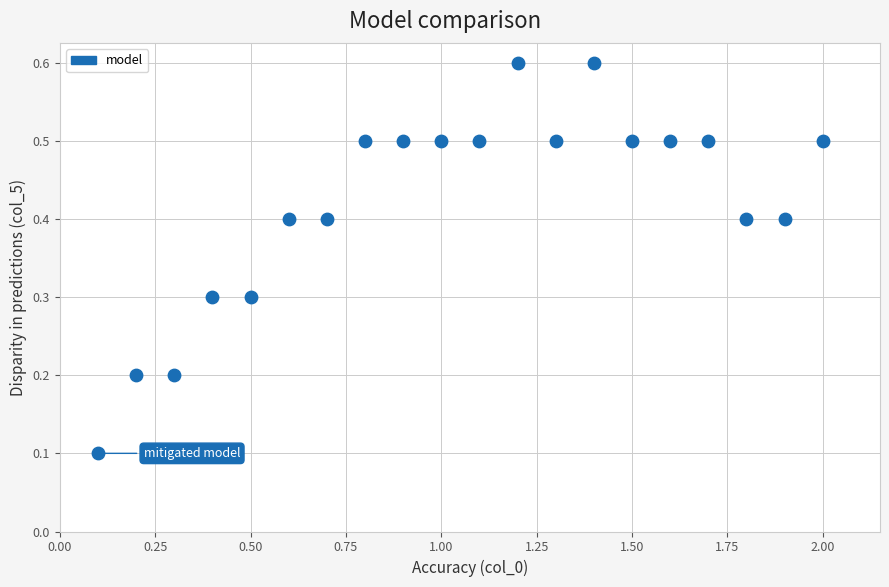

What is the range of X values (max minus min)?

1.9